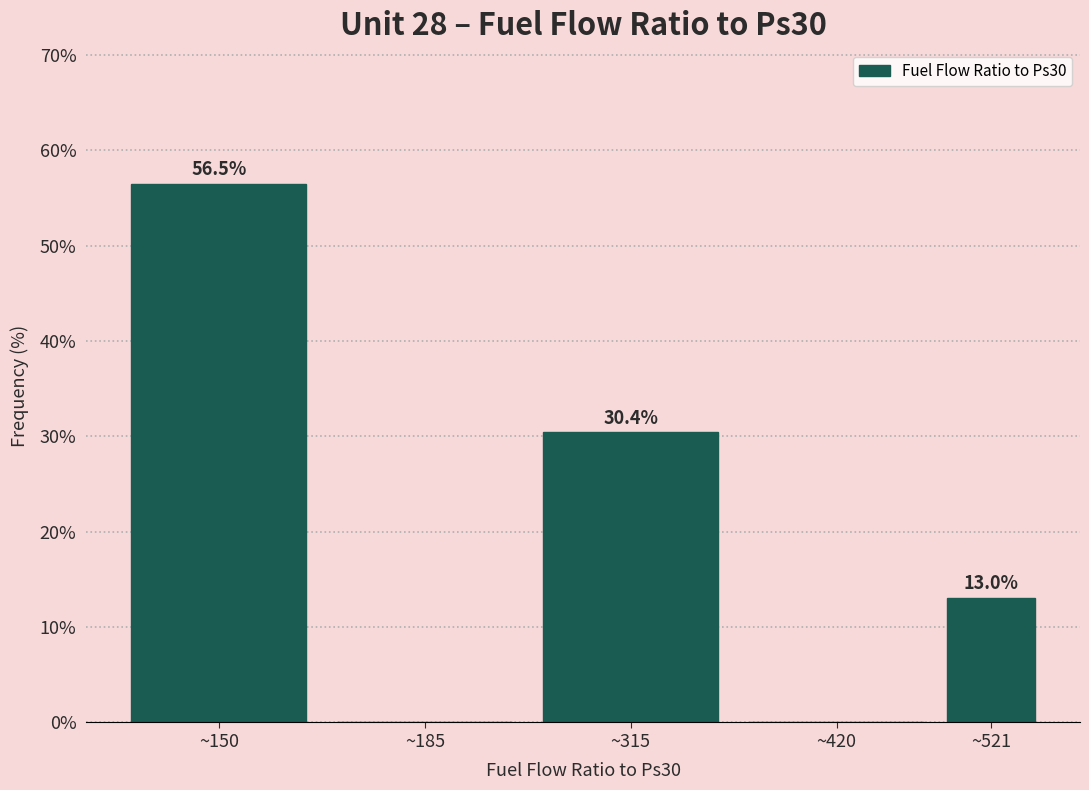

Reading right to left, what are all the values shown in this chart?

~521=13.0	~420=0.0	~315=30.4	~185=0.0	~150=56.5